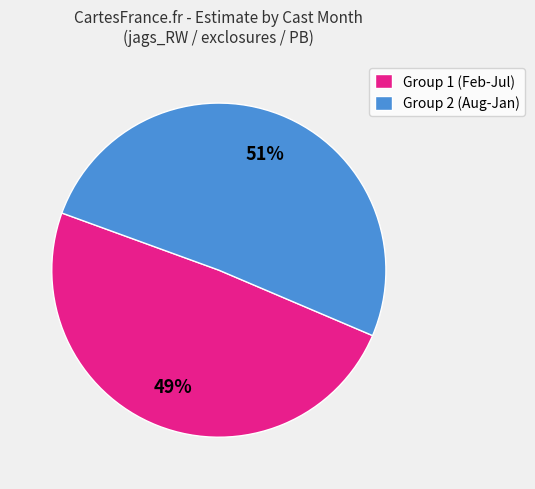

Count the number of slices in the pie.

2